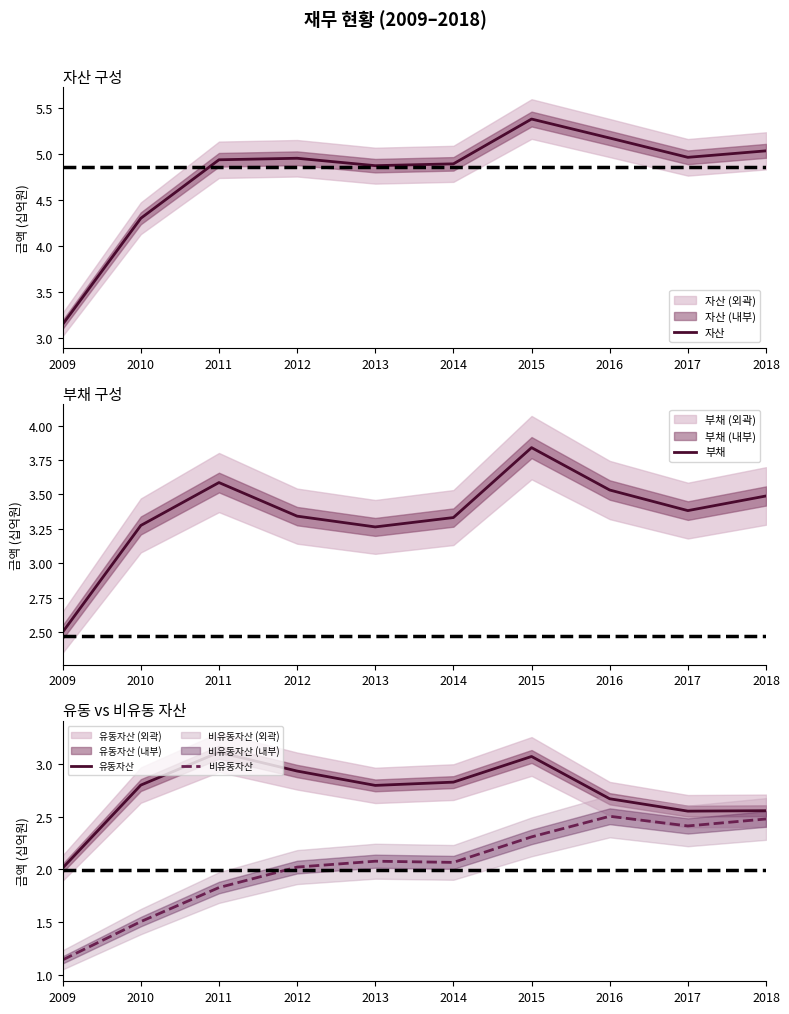

Rank the series by their maximum value, from highest to lowest.

자산, 부채, 유동자산, 비유동자산